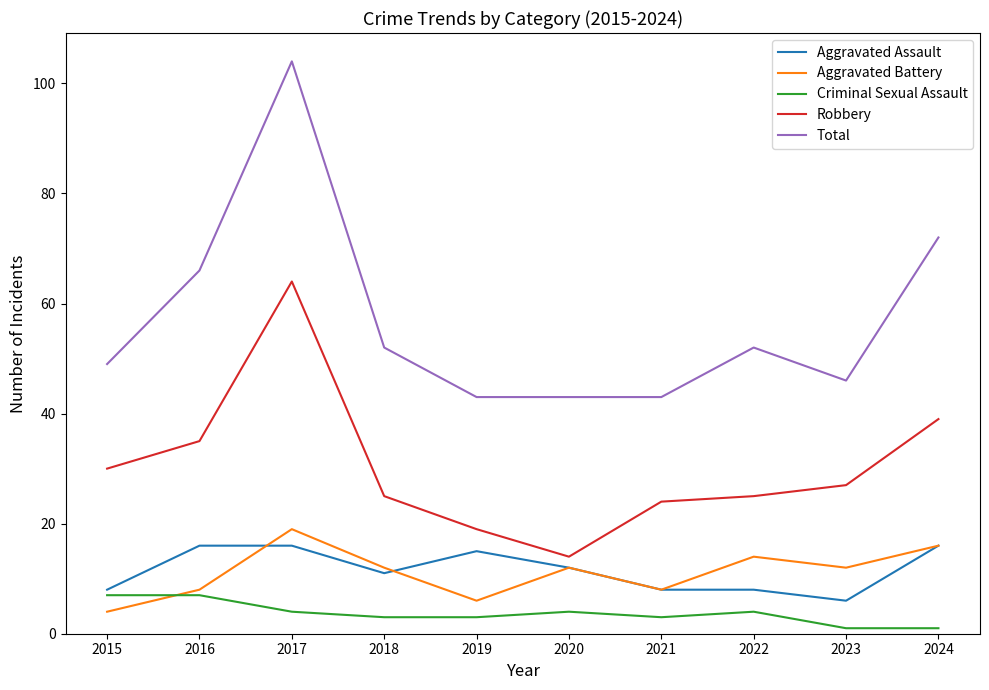

True or false: Criminal Sexual Assault and Robbery intersect in this chart.

False